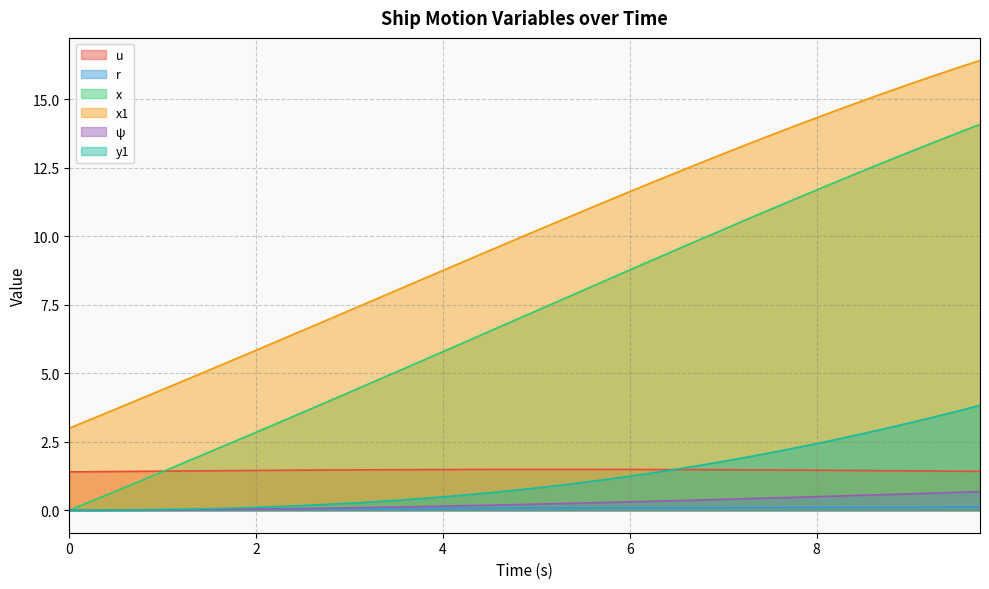

Which series has the largest total across all categories?

x1